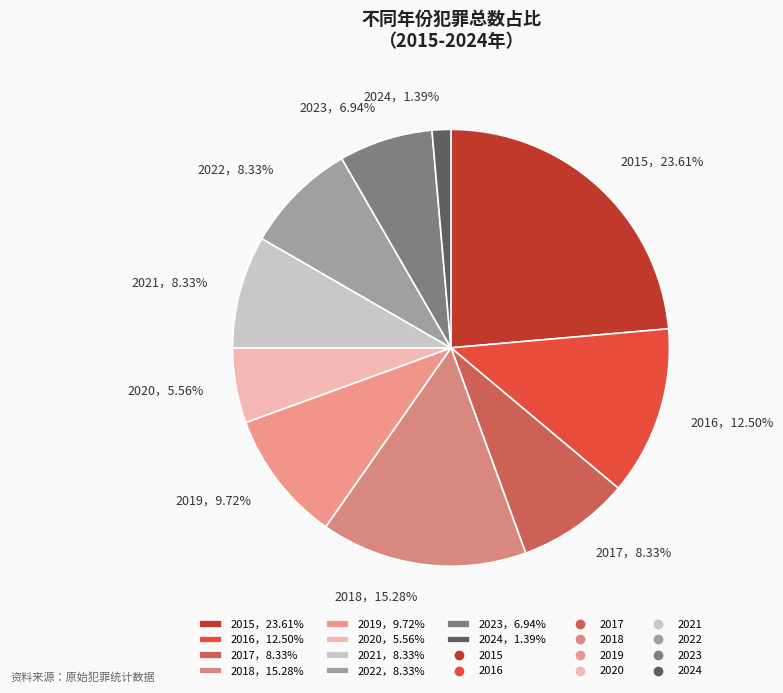

Does any single category account for the majority?

No